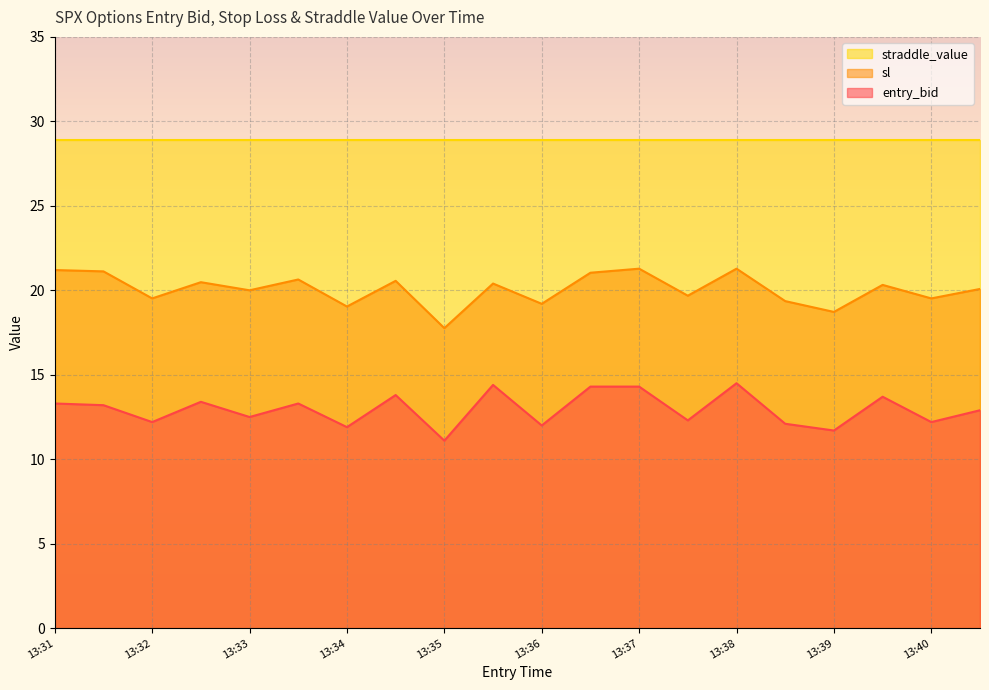

At which label does sl first exceed 20?

13:31